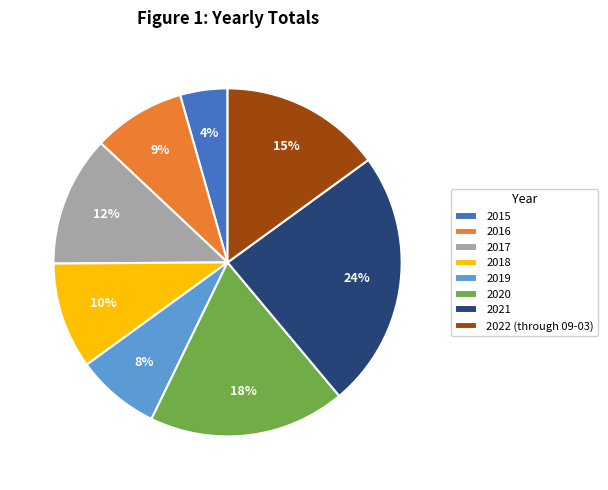

Rank the categories by value from highest to lowest.

2021, 2020, 2022 (through 09-03), 2017, 2018, 2016, 2019, 2015